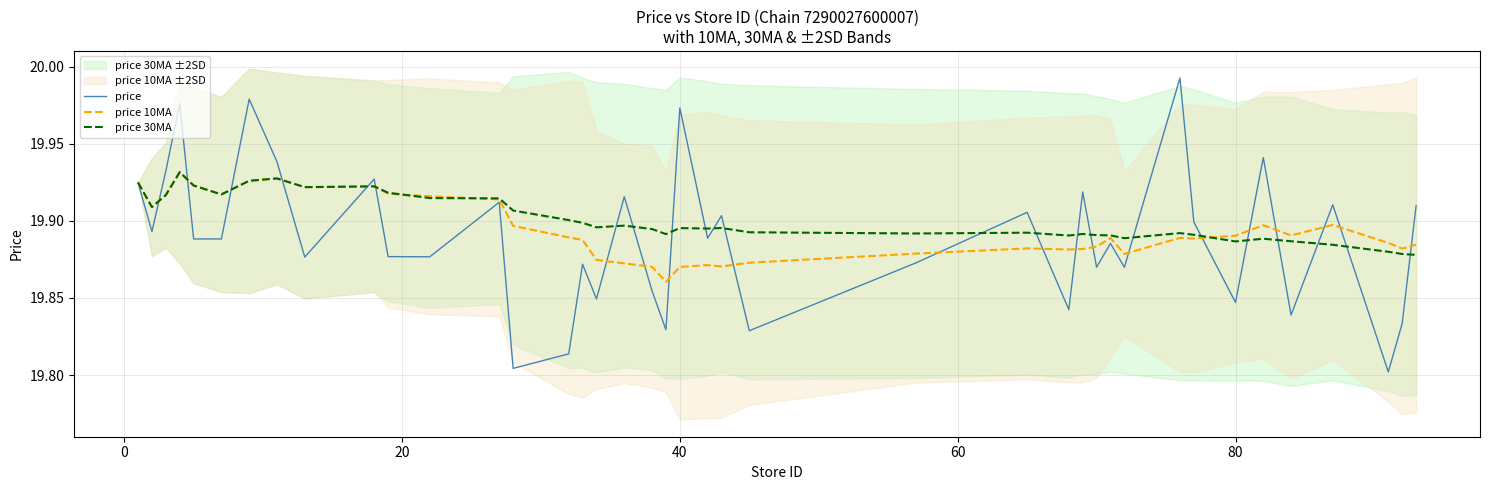

List the series in order of their peak value, highest first.

price, price 10MA, price 30MA